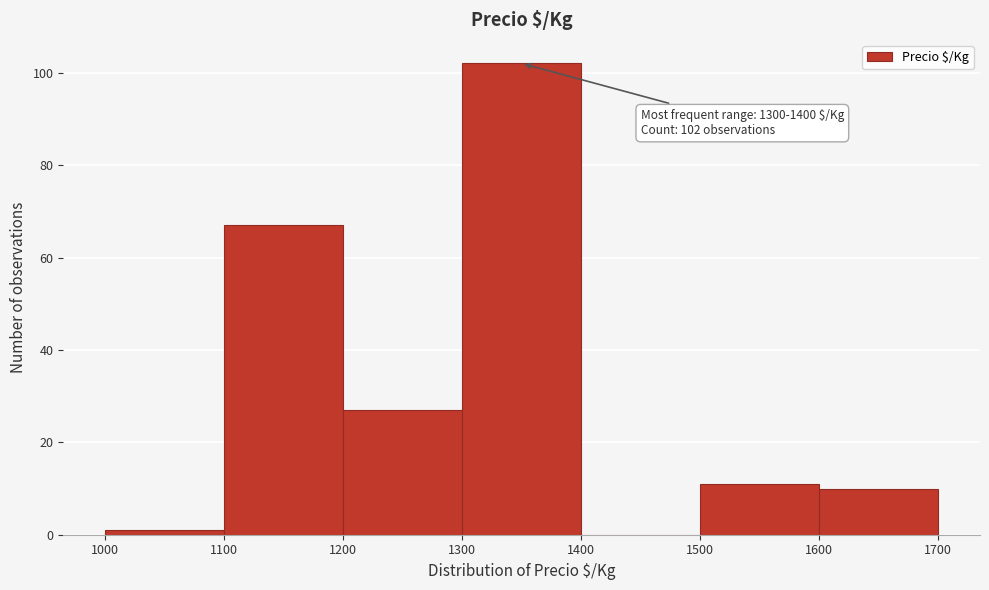

Over which range of the x-axis is the bar tallest?

1300 to 1400